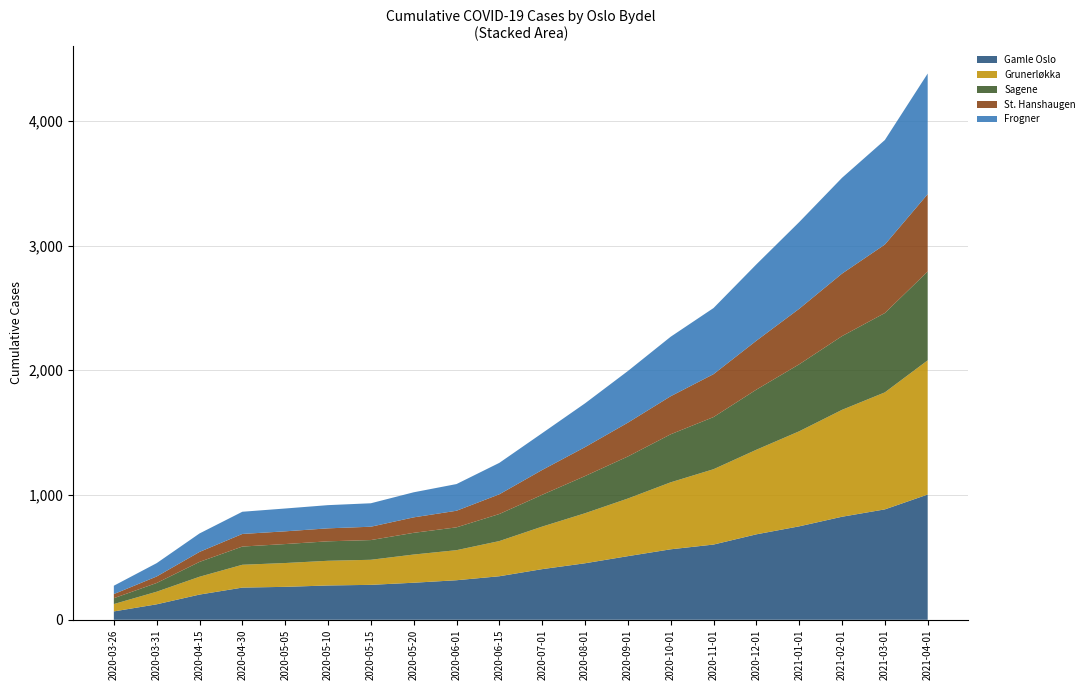

Reading right to left, transcribe all the data shown in this chart.

Gamle Oslo: 1004	885	826	749	685	603	565	510	453	406	349	317	297	280	275	264	258	202	124	67
Grunerløkka: 1076	938	857	762	678	604	537	462	401	341	282	241	226	201	198	191	183	143	101	59
Sagene: 712	636	591	537	482	418	385	337	298	255	217	183	174	158	156	152	146	119	70	47
St. Hanshaugen: 620	549	501	445	392	344	305	271	232	199	158	133	124	107	104	102	101	80	52	33
Frogner: 967	838	768	695	612	530	477	414	351	295	252	214	201	188	186	183	178	148	107	67